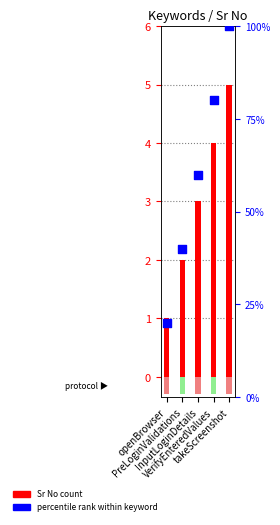

Which series reaches the maximum Y coordinate?

percentile rank within keyword